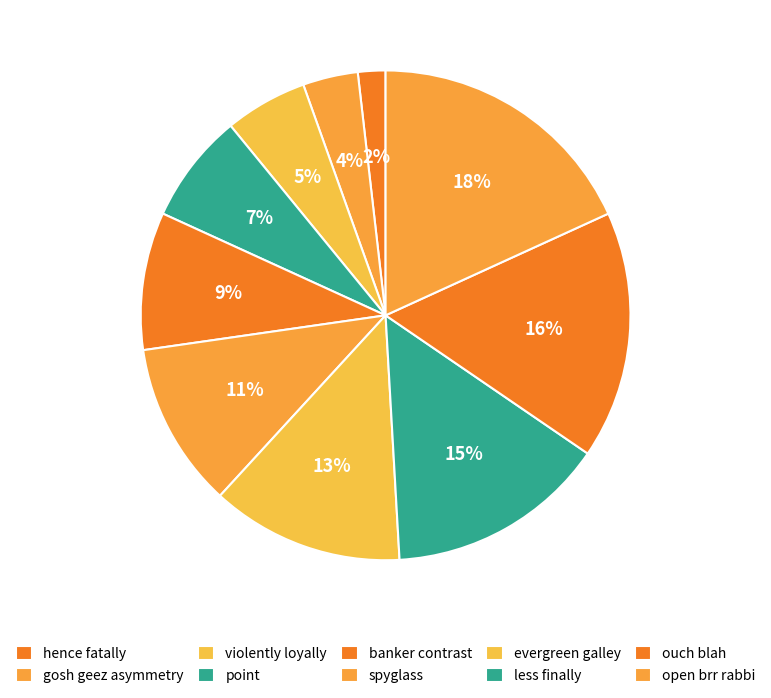

Is the sum of evergreen galley and less finally greater than half?

No